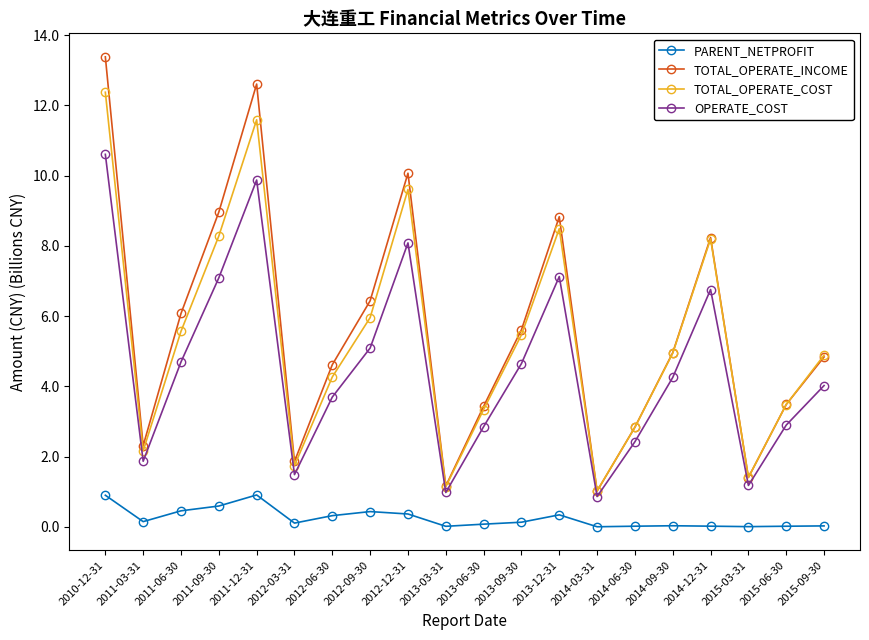

At which category does PARENT_NETPROFIT reach its first local valley?

2011-03-31